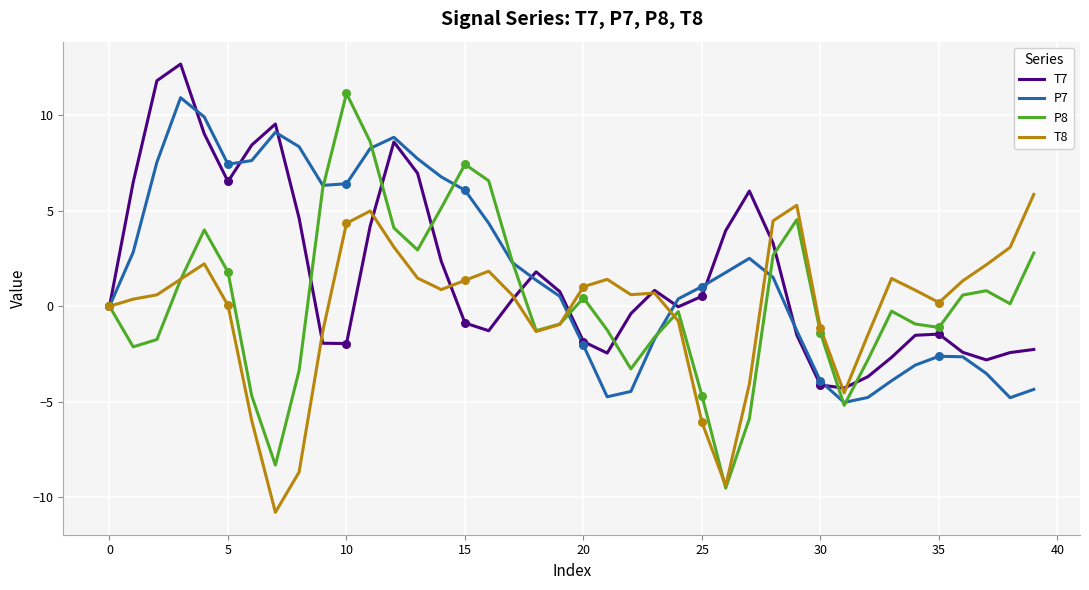

What is the greatest value displayed?

12.7